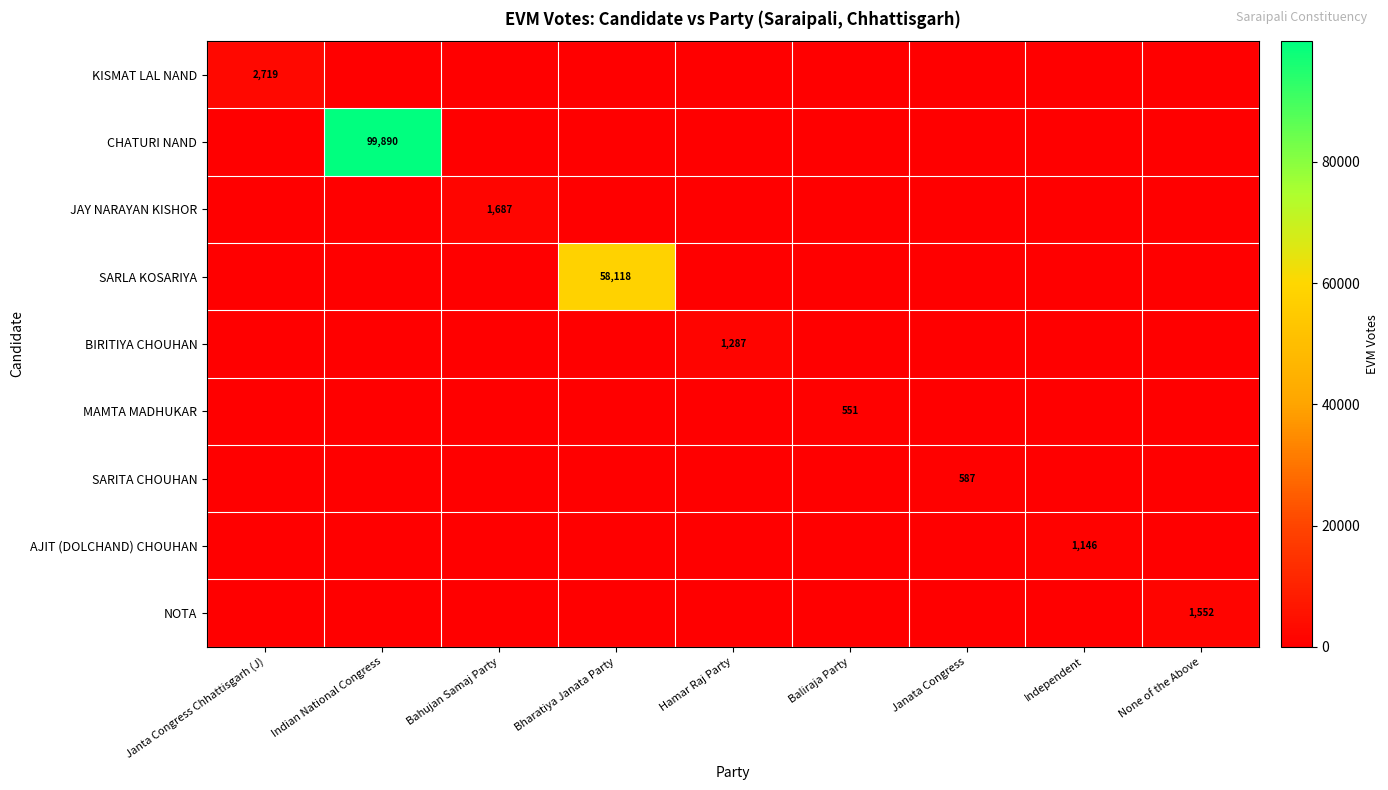

True or false: SARLA KOSARIYA has a value of 58118 at Bharatiya Janata Party.

True